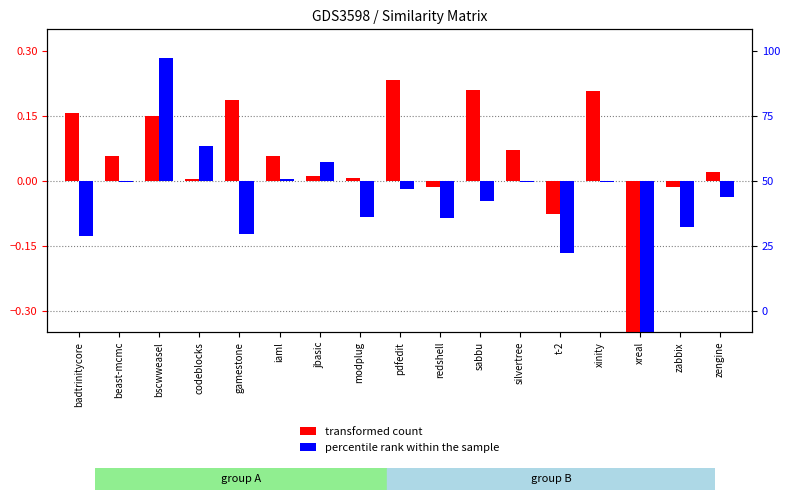

What is the sum of the percentile rank within the sample values at codeblocks and xinity?

0.1